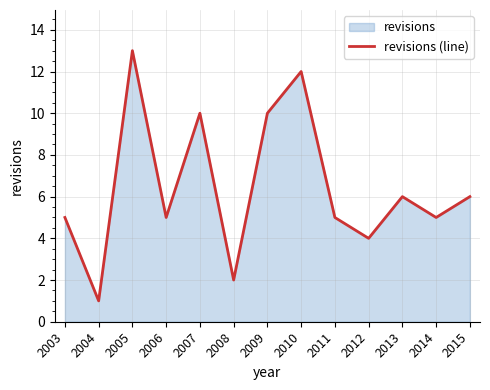

What is the value of the 1st point from the left?

5